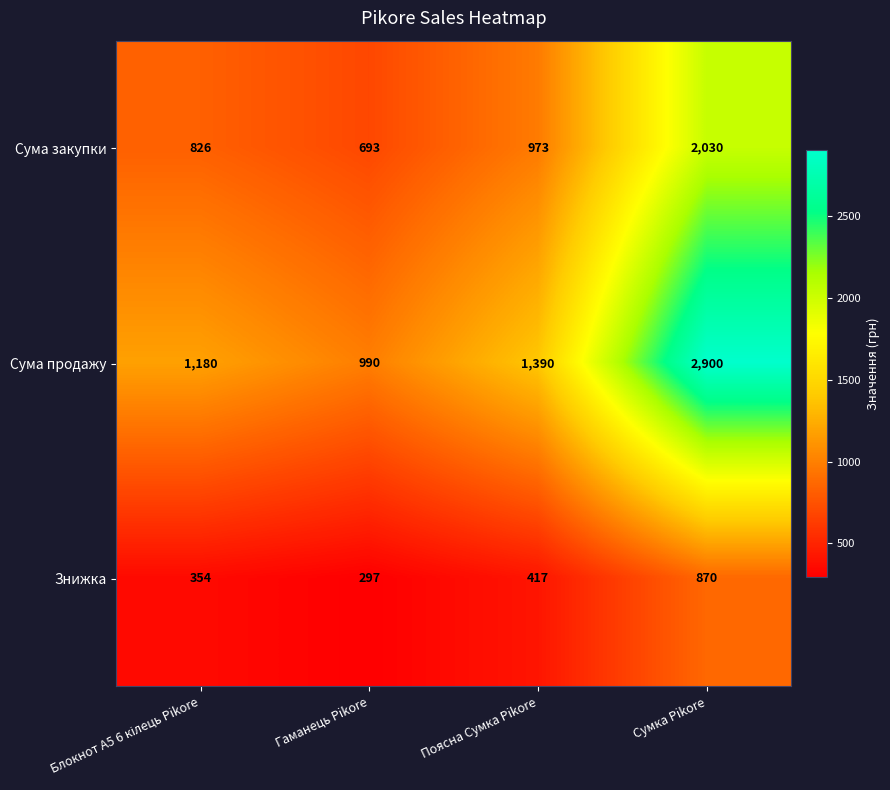

At which label is Сума продажу closest to 1945?

Поясна Сумка Pikore